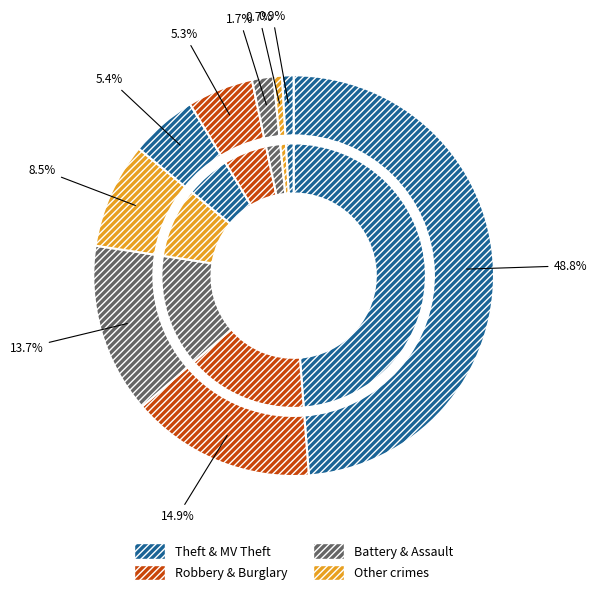

To the nearest percent, what is the difference between the largest and smallest slice percentages?

48%